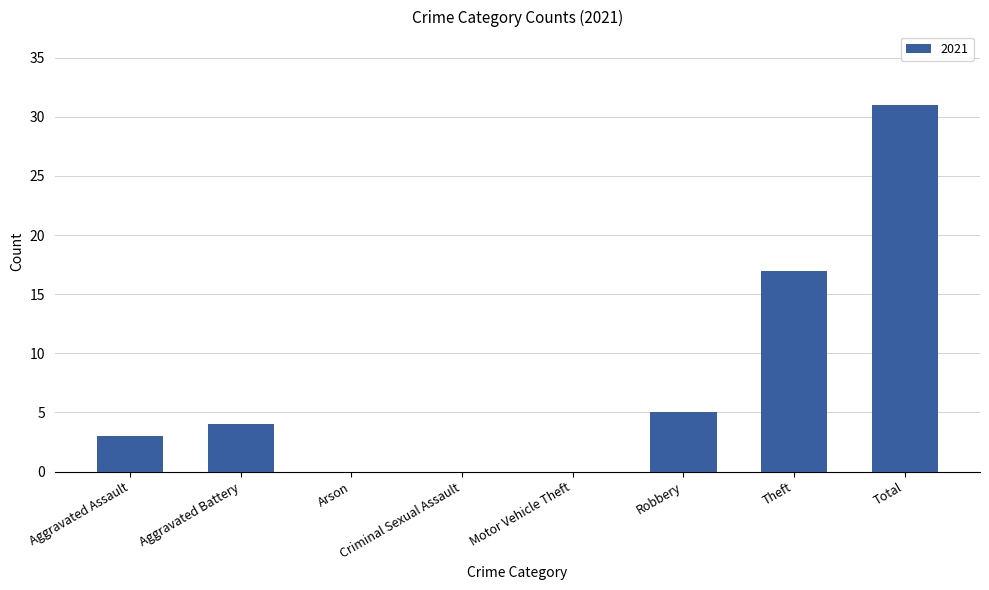

How many series are shown in this chart?

1